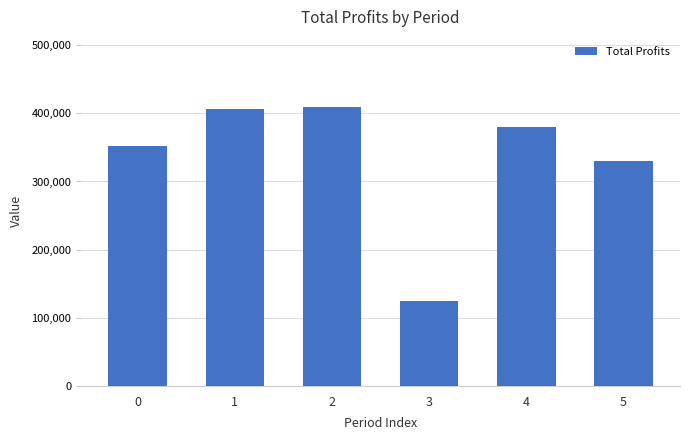

The value at 4 is 380494.0. True or false?

True